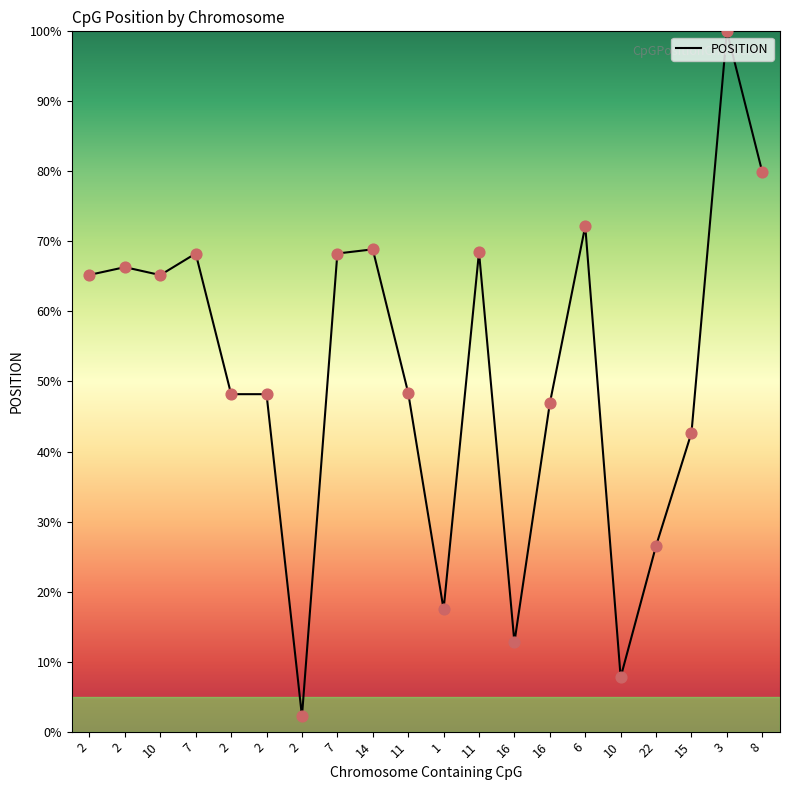

How many lines are shown in the chart?

1